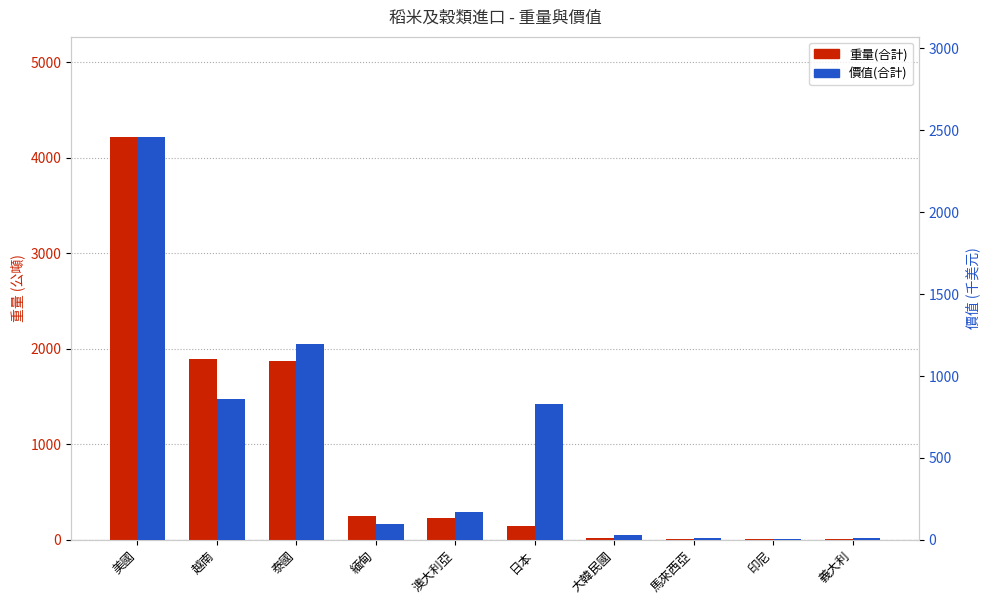

What is the difference between the maximum and minimum values in the 價值(合計) series?

2455